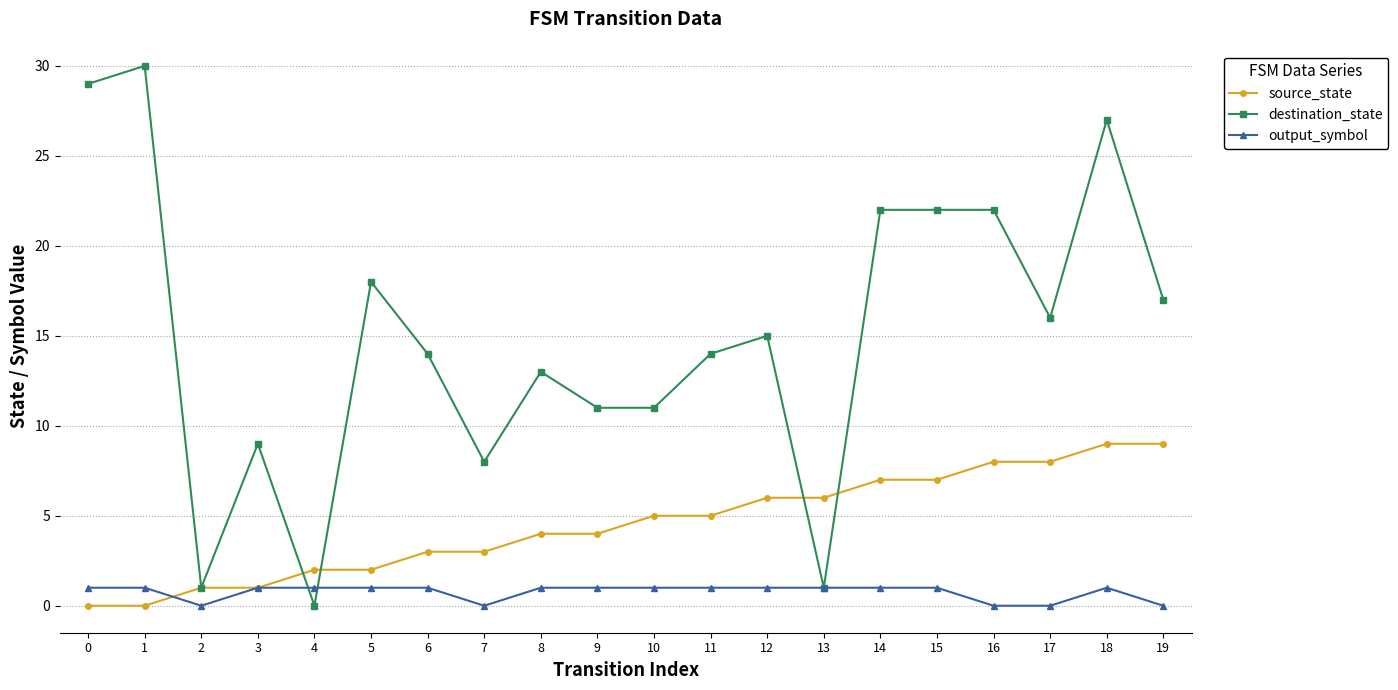

List the series in order of their overall mean, lowest first.

output_symbol, source_state, destination_state